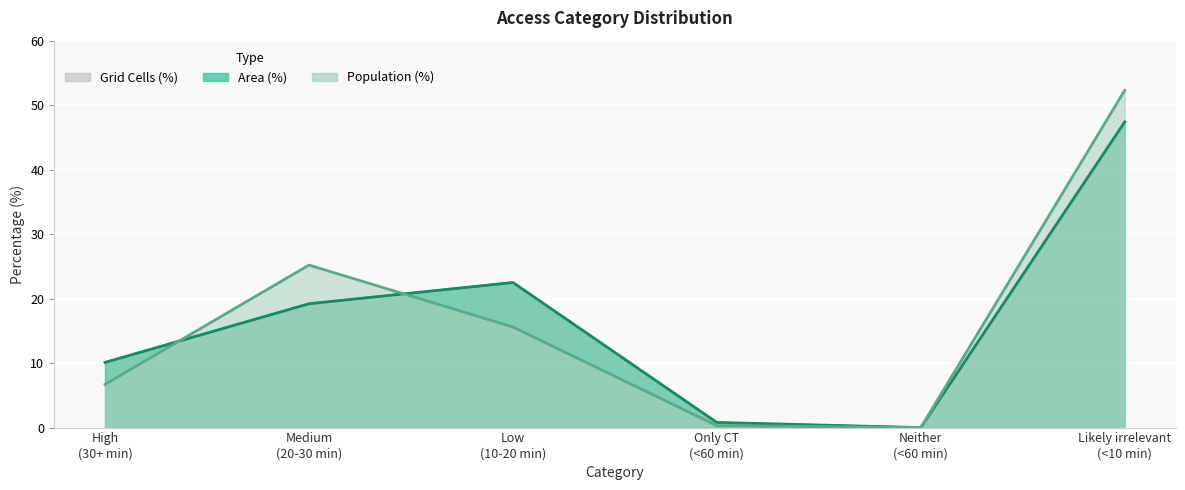

Rank the series by their maximum value, from lowest to highest.

Grid Cells (norm), Area (%), Population (%)